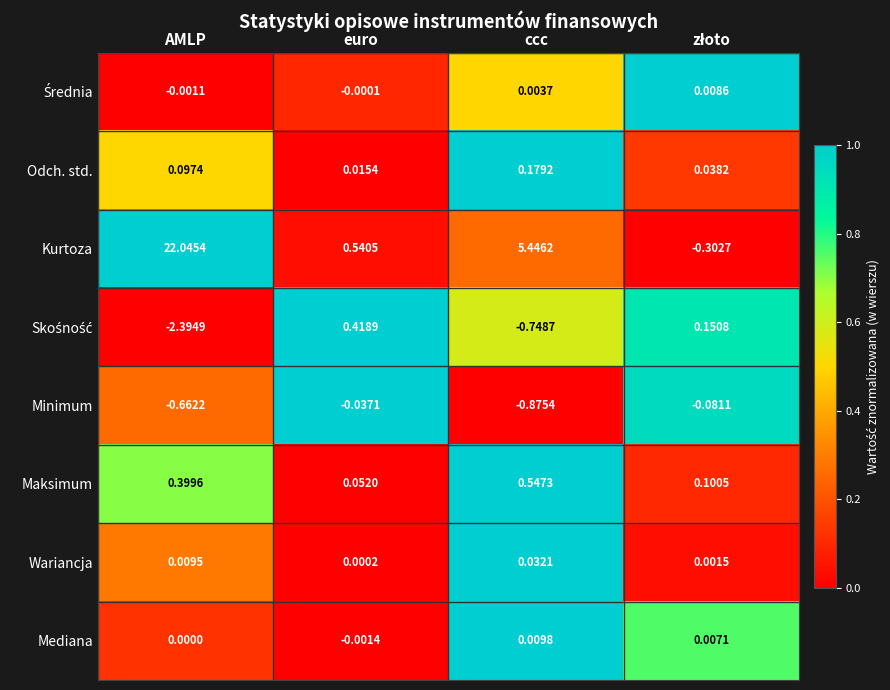

Which series has the largest range (max minus min)?

Kurtoza